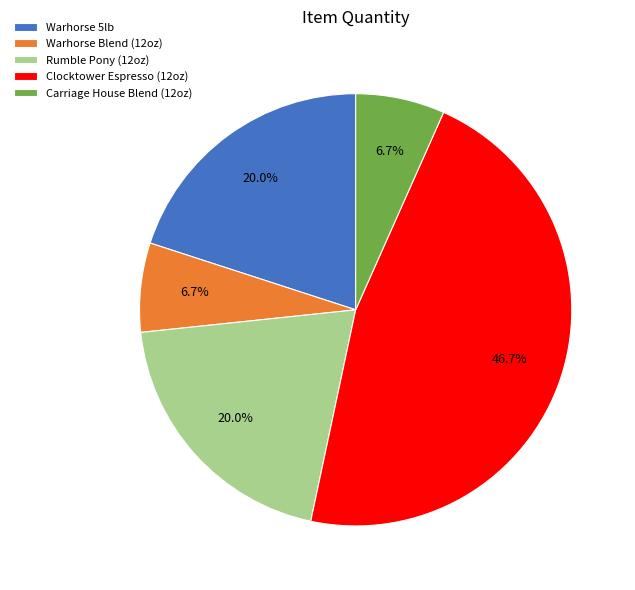

Does any single category account for the majority?

No